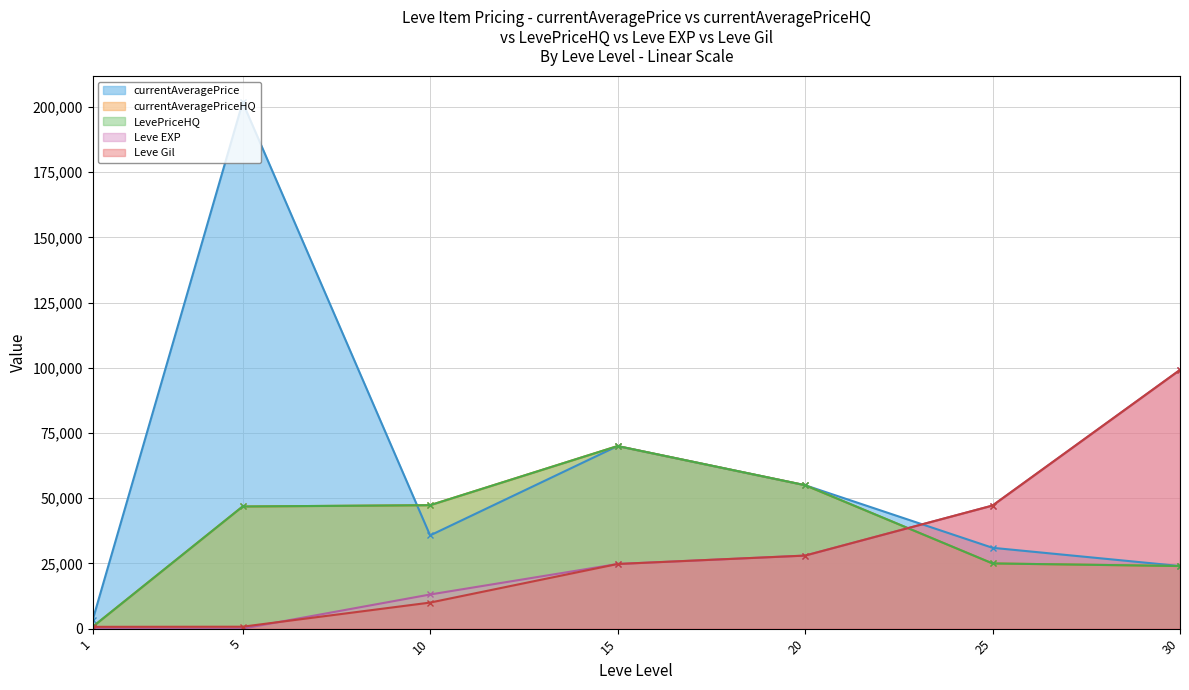

At which category does currentAveragePriceHQ reach its first local peak?

15